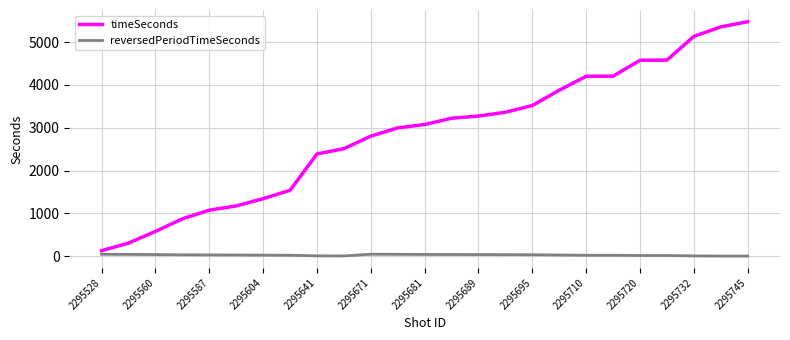

Which series has the widest spread of values?

timeSeconds